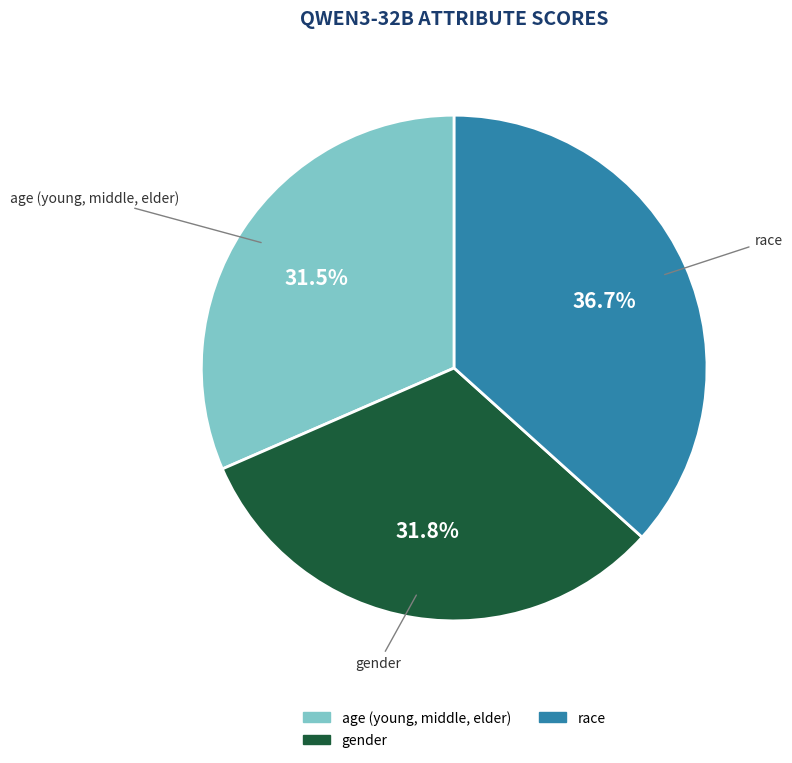

What percentage is NOT represented by age (young, middle, elder)?

68.5%